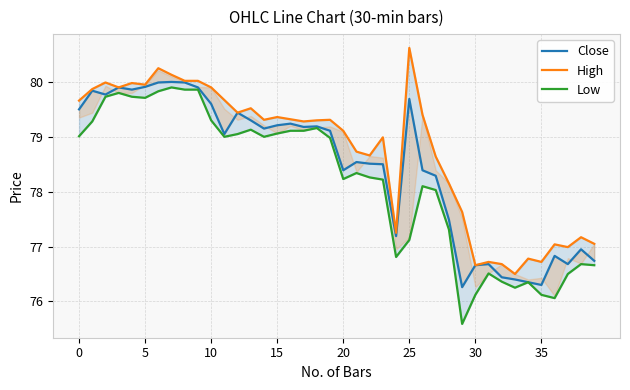

Is it true that High equals 79.3 at 17?

True